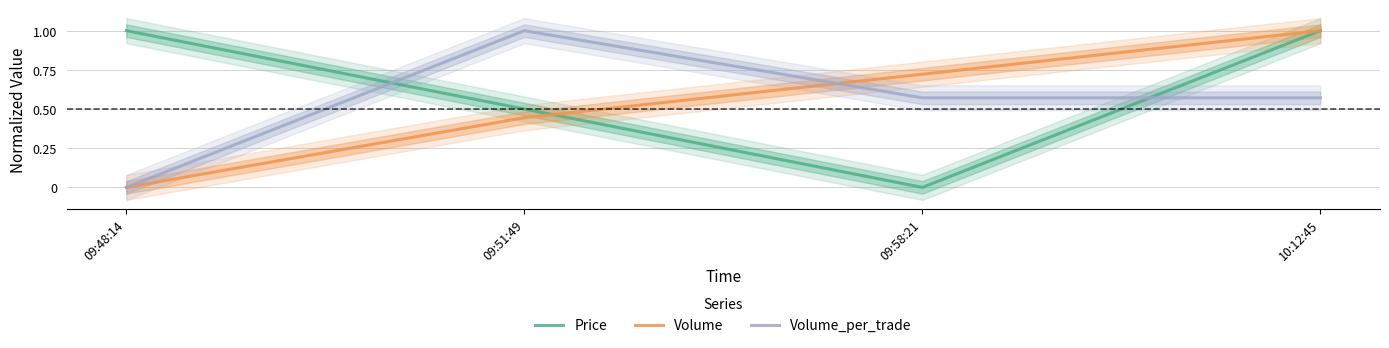

What is the label of the 4th point from the left?

10:12:45